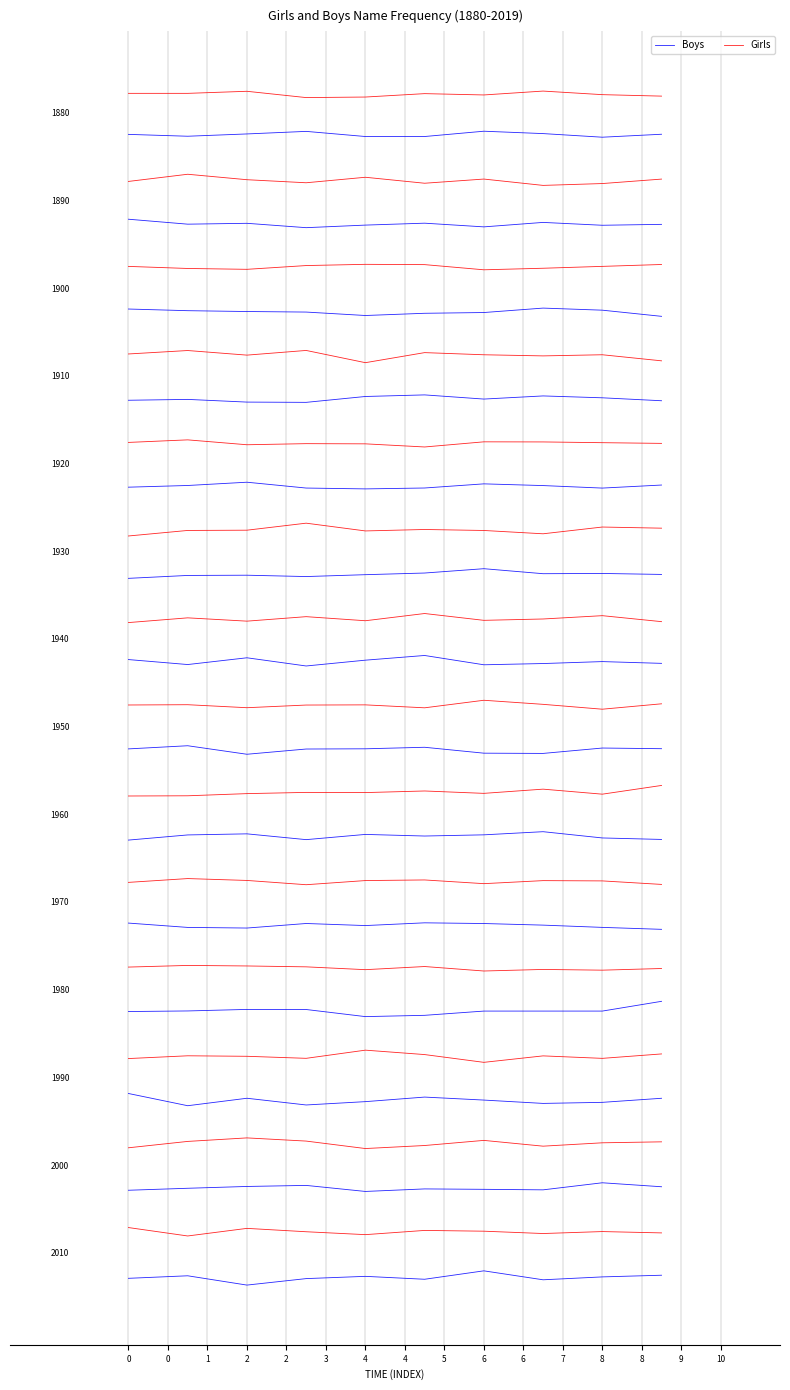

True or false: Boys and Girls intersect in this chart.

False